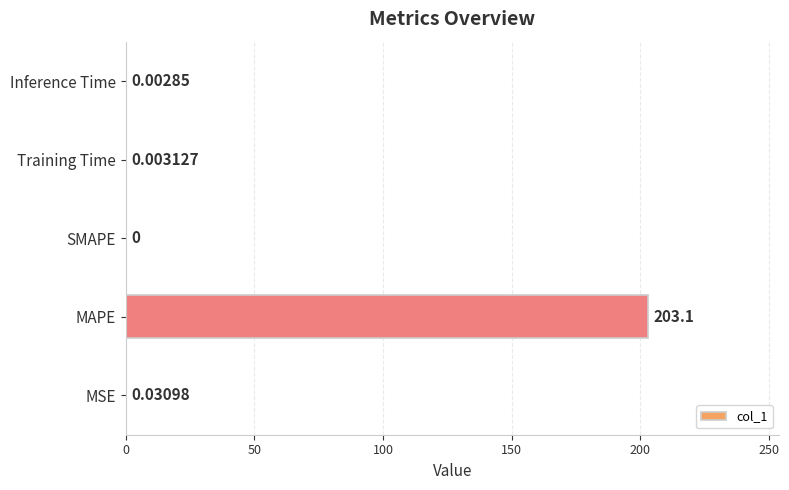

Which has a higher value, SMAPE or Training Time?

Training Time